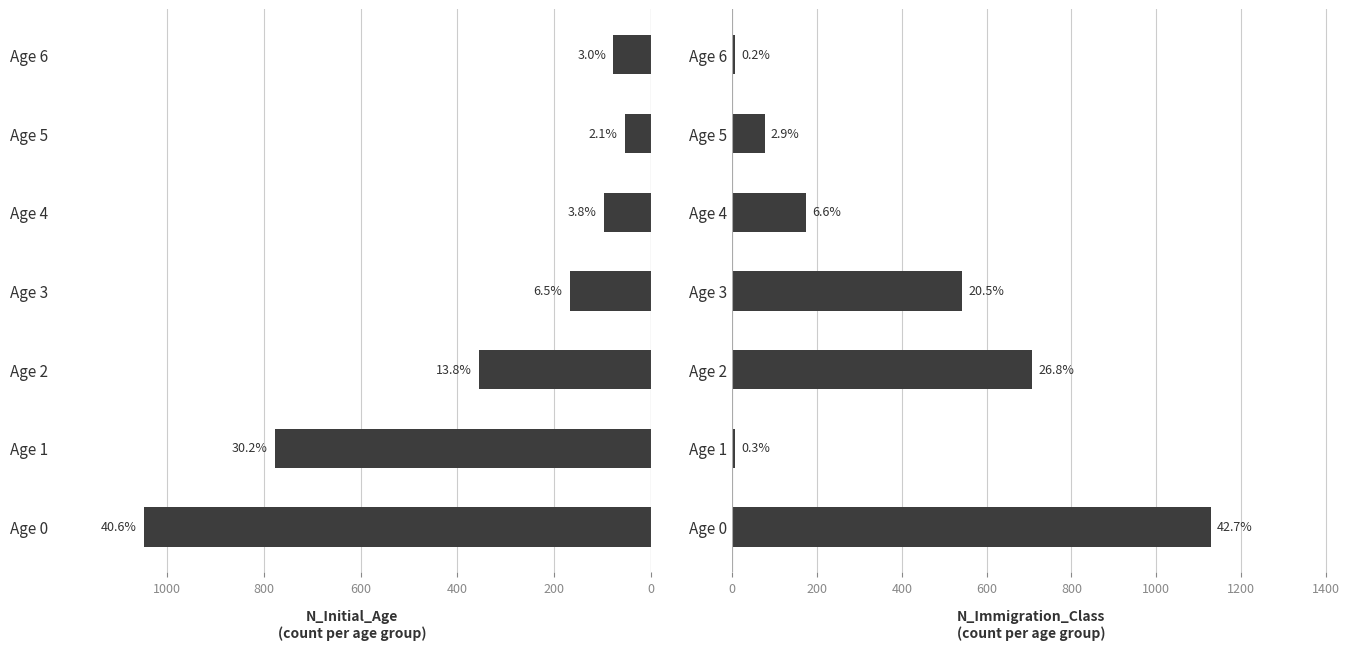

Which category has the lowest value in the N_Immigration_Class series?

Age 6